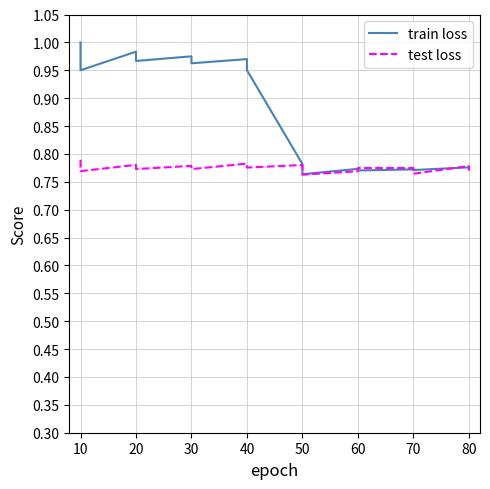

How many intersections are there between test loss and train loss?

4